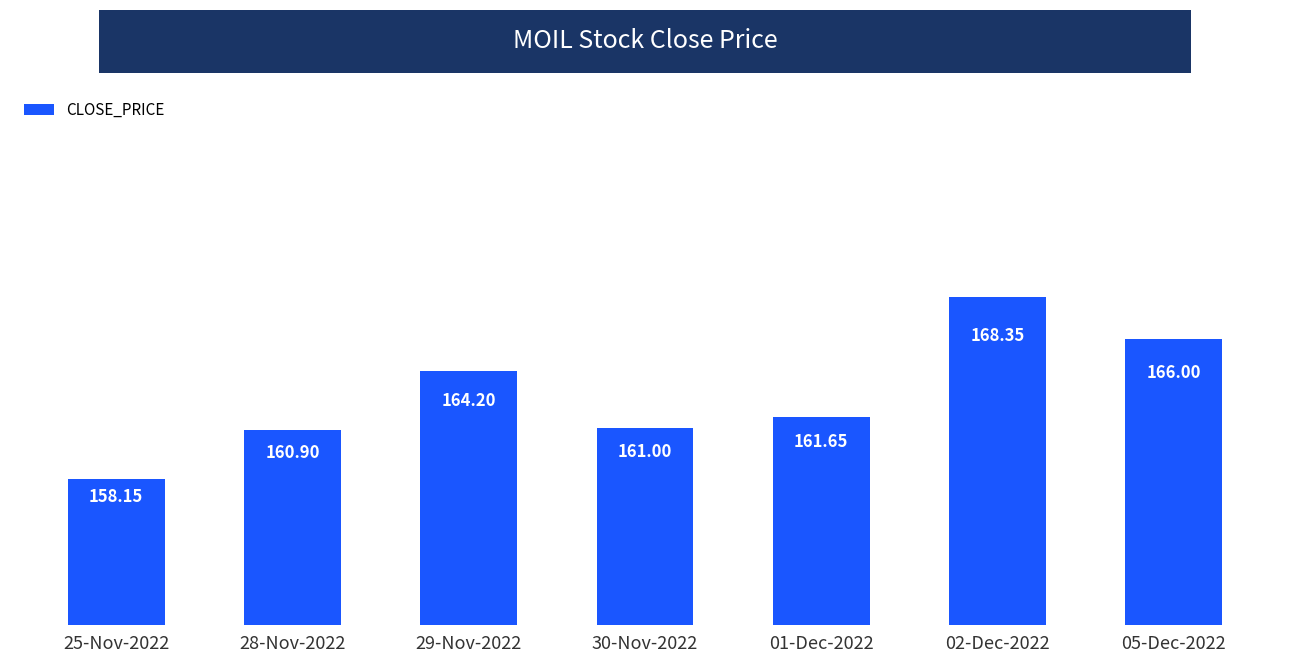

At which label is the value closest to 163?

29-Nov-2022